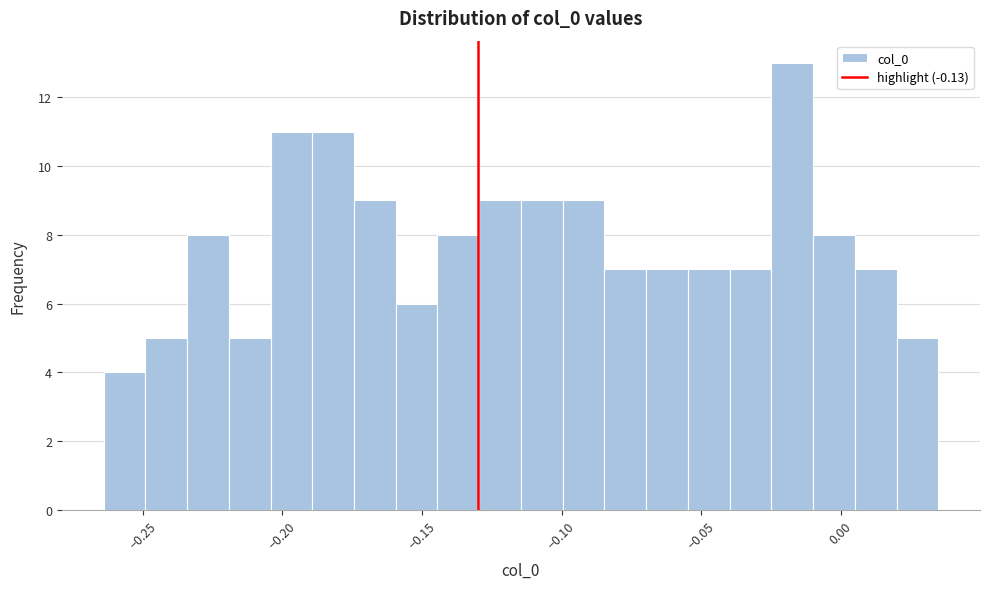

Around what value on the x-axis is the tallest bar? Give the approximate position of its centre, as read against the axis.

-0.015